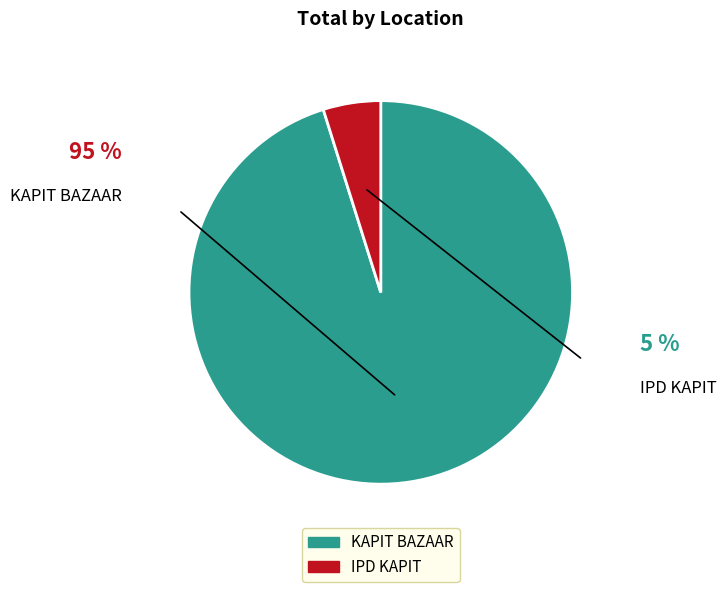

Combined, do IPD KAPIT and KAPIT BAZAAR account for over 50%?

Yes